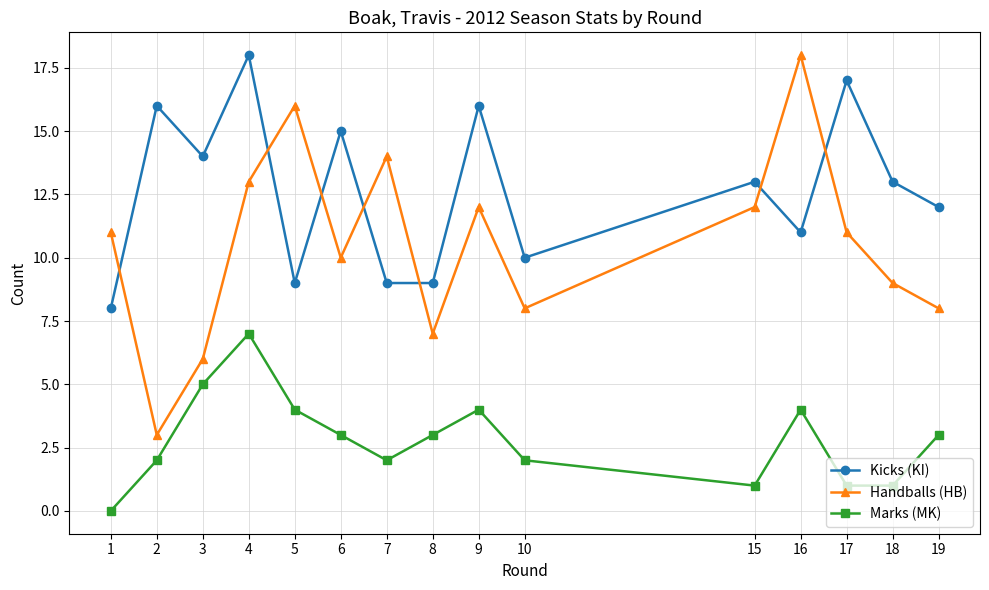

Which series ends up on top after the final intersection of Handballs (HB) and Kicks (KI)?

Kicks (KI)